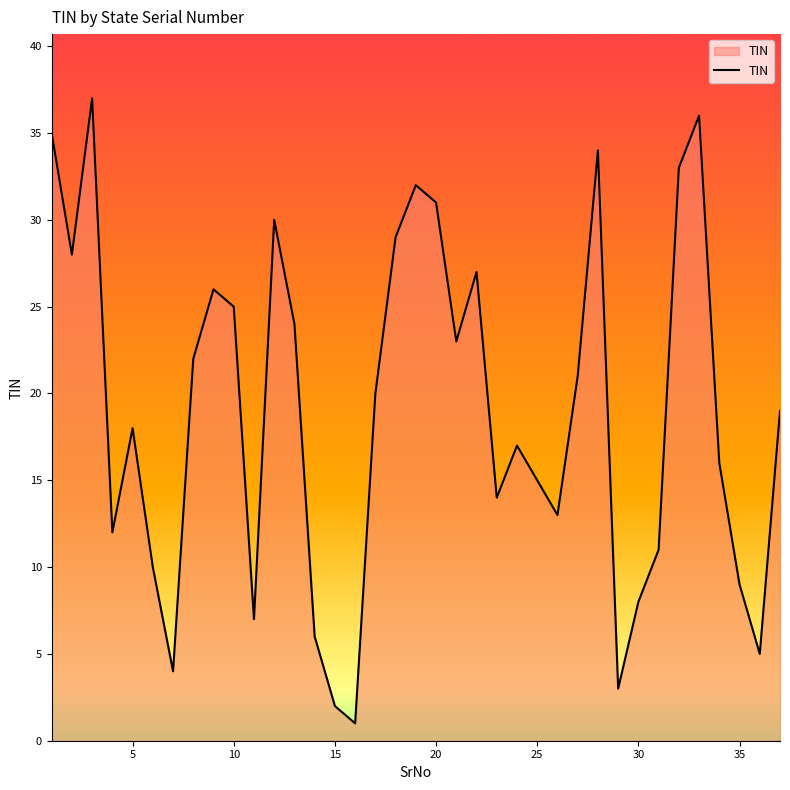

What is the maximum value shown in the chart?

37